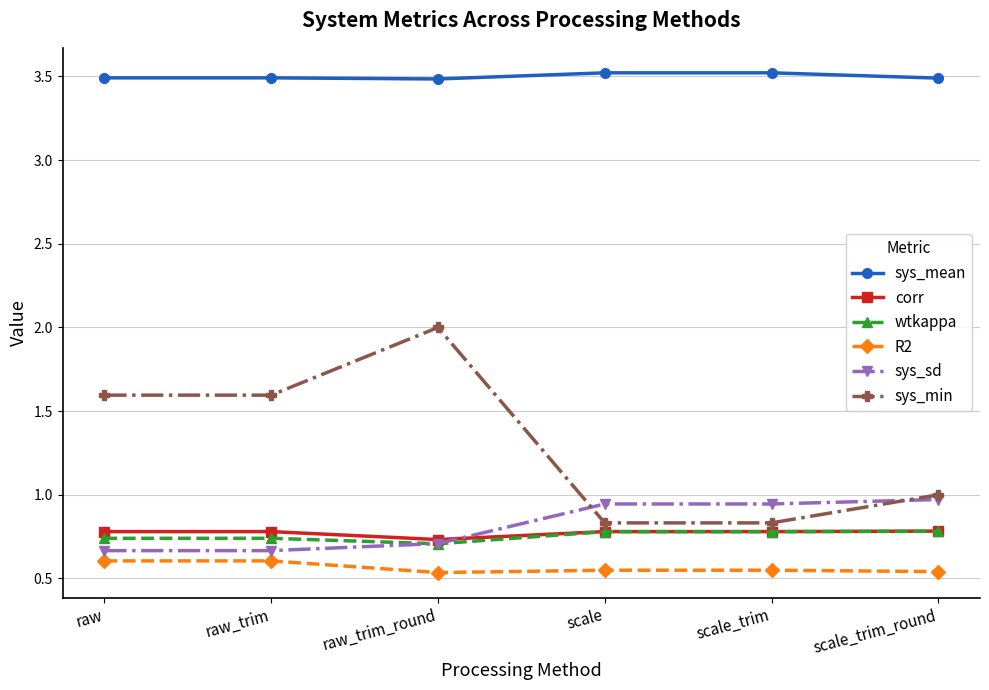

How many intersections are there between corr and sys_sd?

1